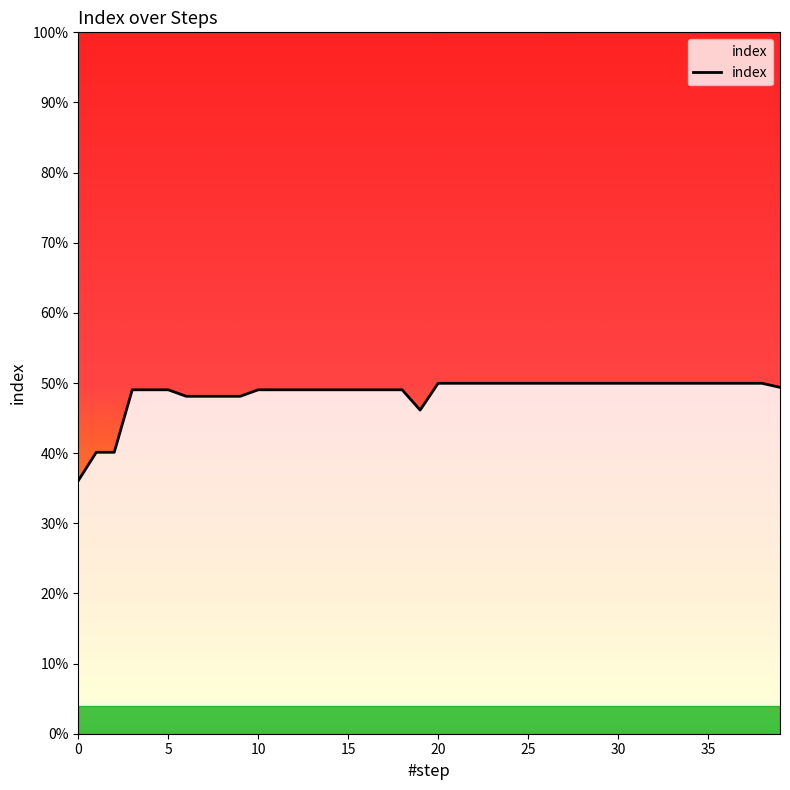

Does the chart have visible grid lines?

No